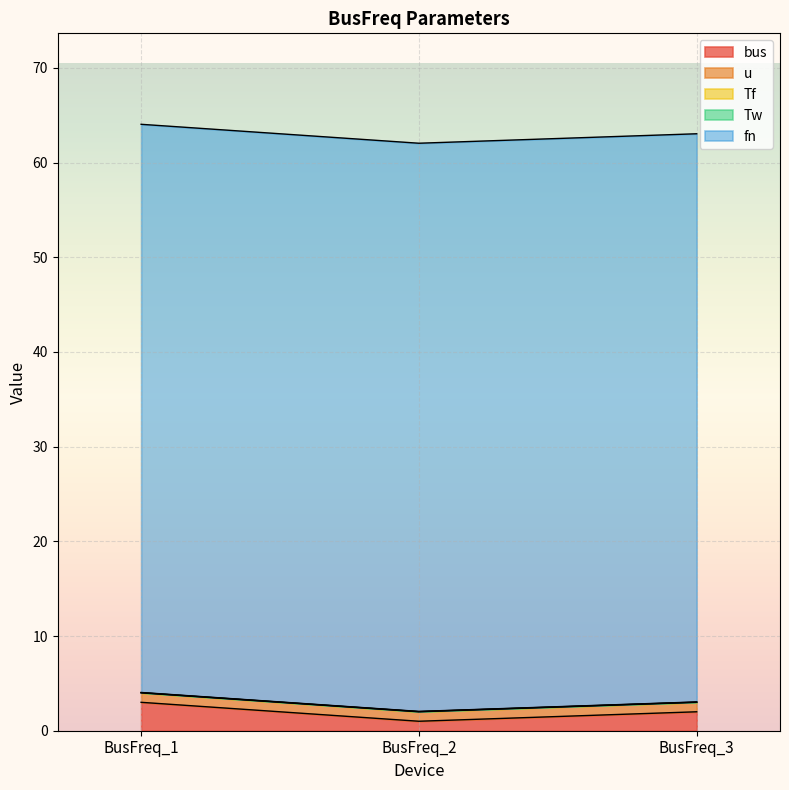

Reading left to right, extract all data points from this chart.

bus: BusFreq_1=3.0	BusFreq_2=1.0	BusFreq_3=2.0
u: BusFreq_1=1.0	BusFreq_2=1.0	BusFreq_3=1.0
Tf: BusFreq_1=0.0	BusFreq_2=0.0	BusFreq_3=0.0
Tw: BusFreq_1=0.0	BusFreq_2=0.0	BusFreq_3=0.0
fn: BusFreq_1=60.0	BusFreq_2=60.0	BusFreq_3=60.0